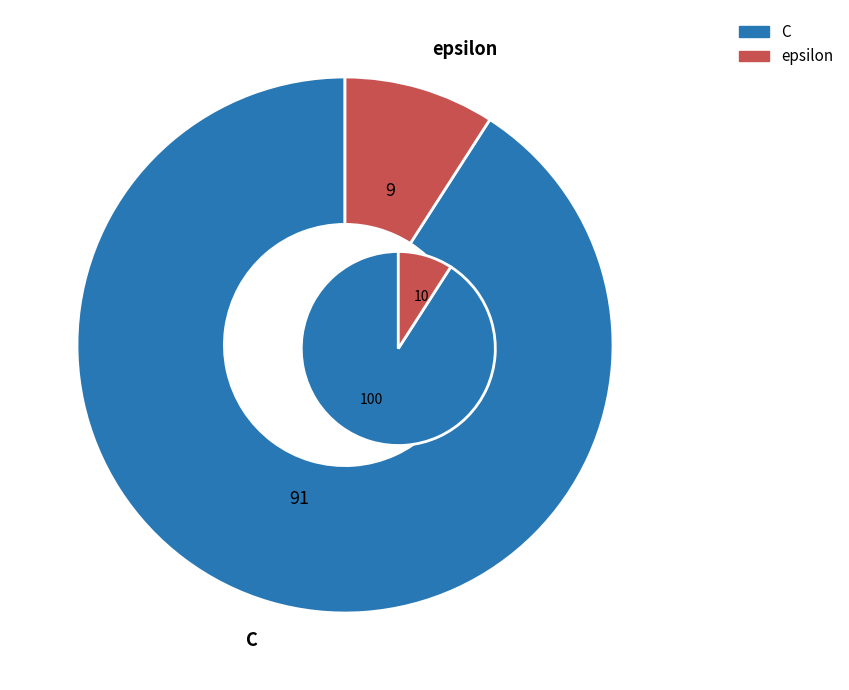

Which slice is the smallest?

epsilon